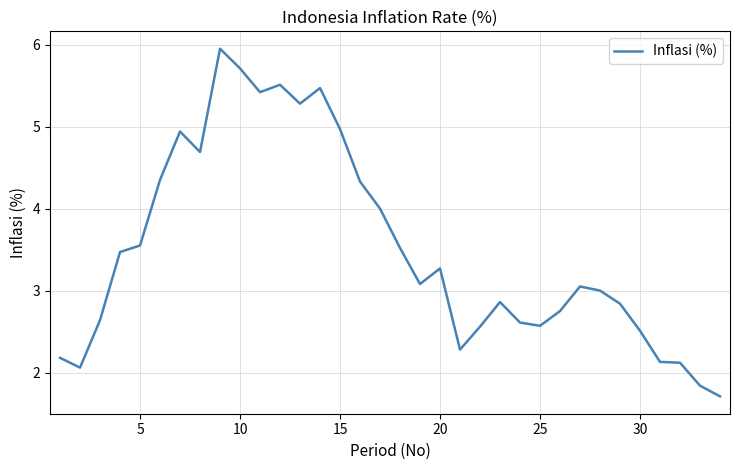

What is the difference between the maximum and minimum values?

4.2